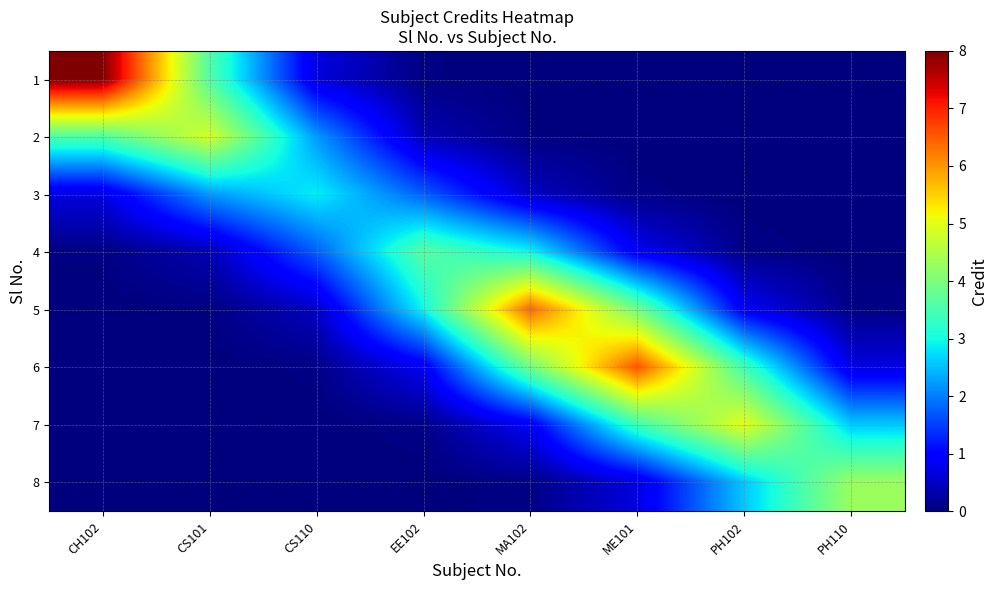

What is the total value across all series at PH102?

11.9